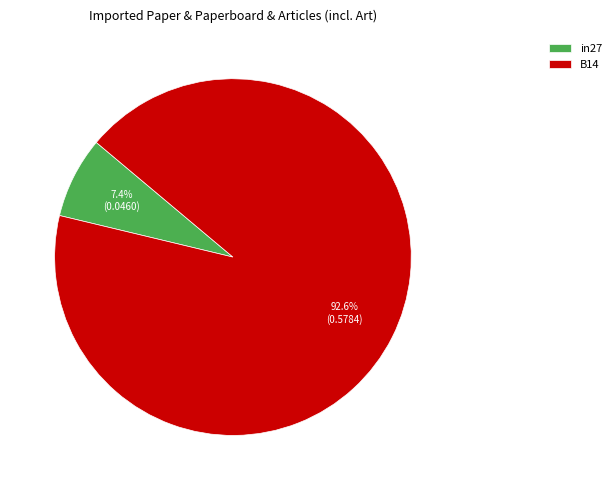

What is the smallest slice in the pie chart?

in27